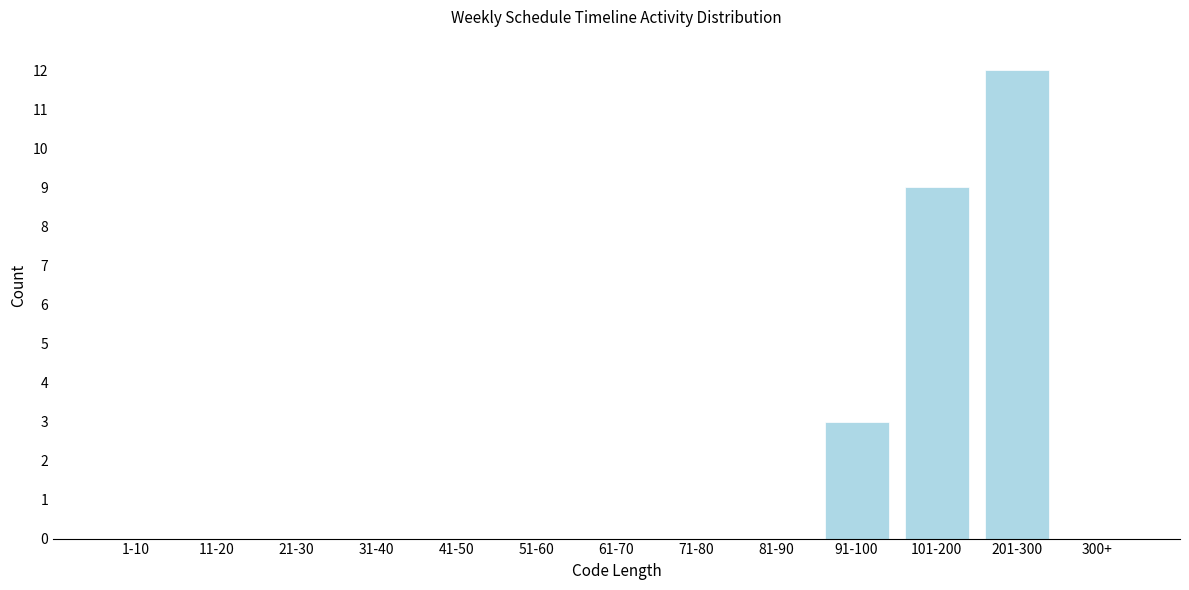

Reading left to right, transcribe all the data shown in this chart.

1-10=0	11-20=0	21-30=0	31-40=0	41-50=0	51-60=0	61-70=0	71-80=0	81-90=0	91-100=3	101-200=9	201-300=12	300+=0